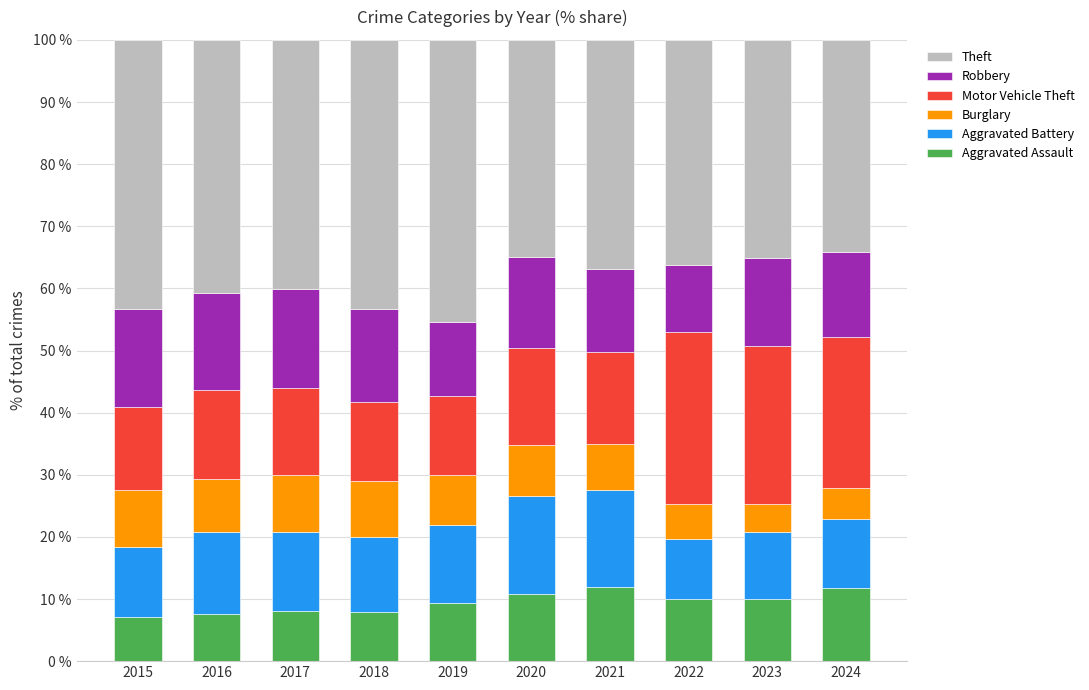

True or false: Aggravated Assault has a value of 7.9 at 2018.

True